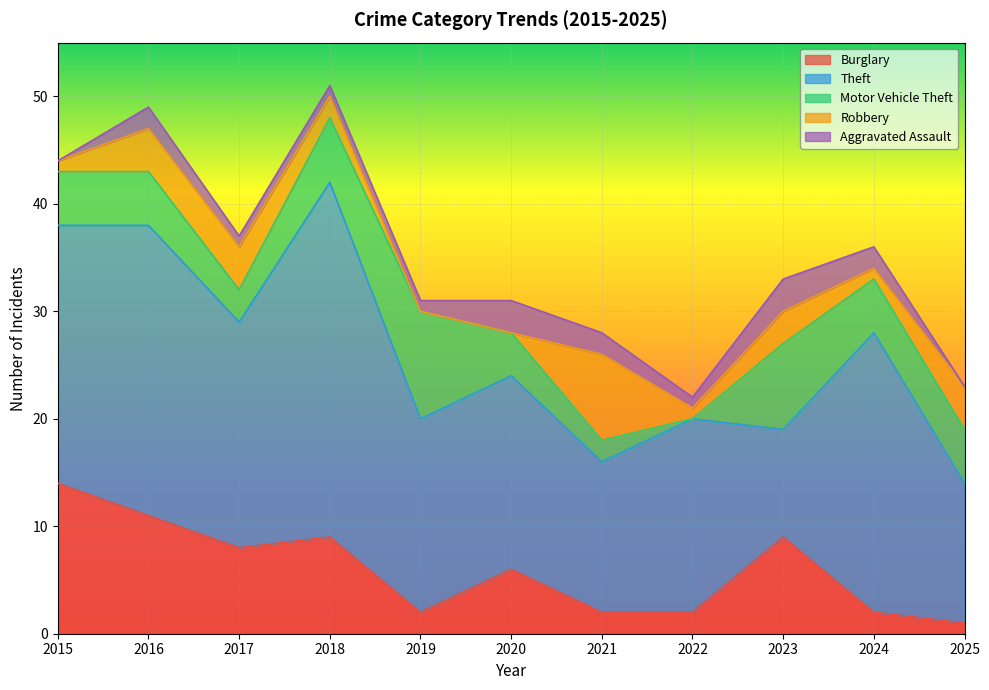

What is the sum of the Burglary values at 2024 and 2016?

13